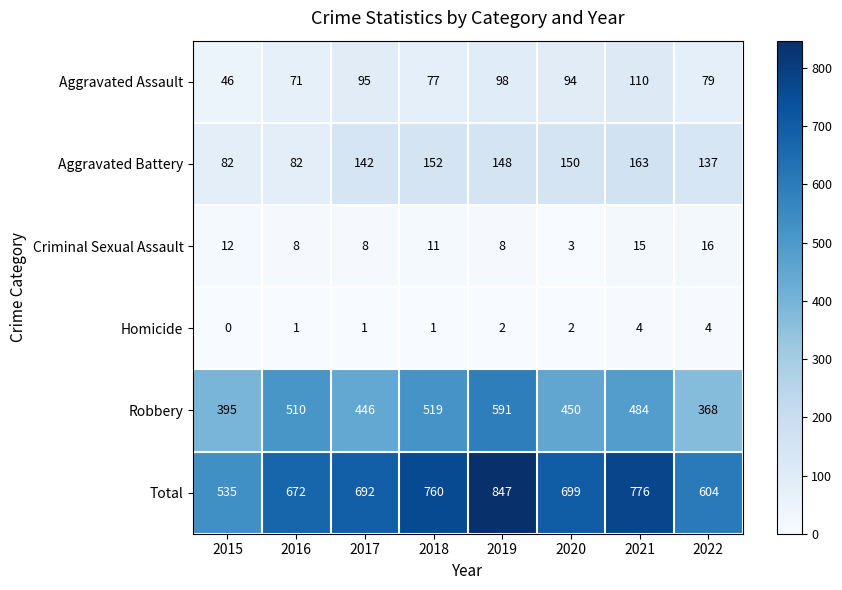

Count the number of data series in this chart.

6